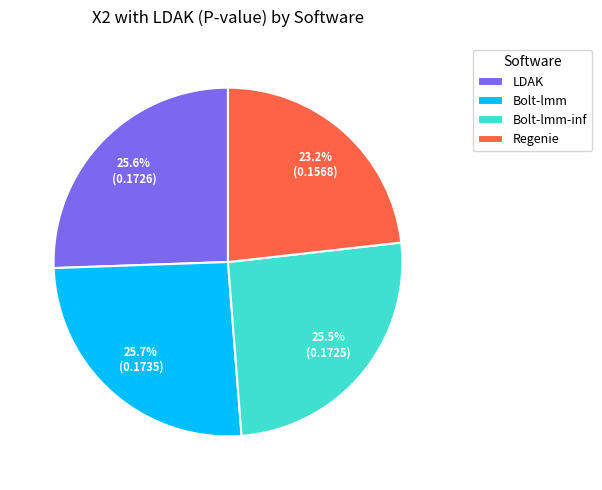

What percentage do LDAK and Bolt-lmm-inf together represent?

51.1%